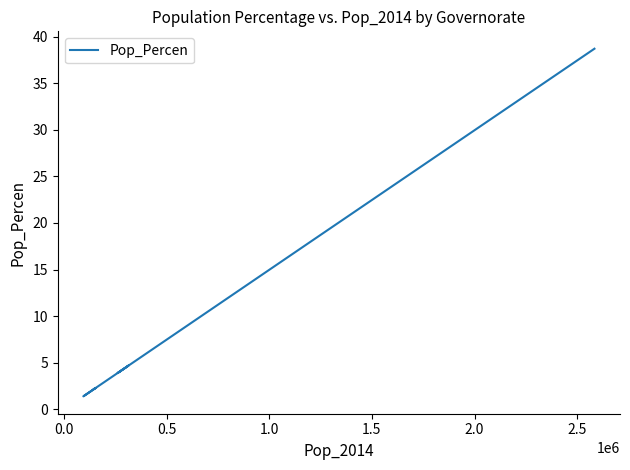

Reading left to right, what are all the values shown in this chart?

2.2	2.3	1.4	1.9	2.5	3.0	4.7	3.9	6.7	14.9	17.8	38.7